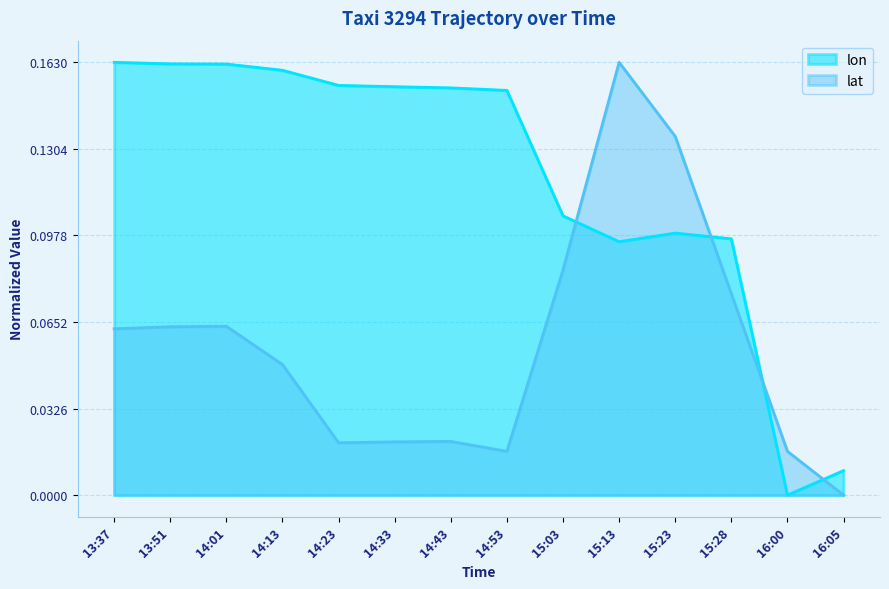

True or false: lon and lat cross at least once.

True